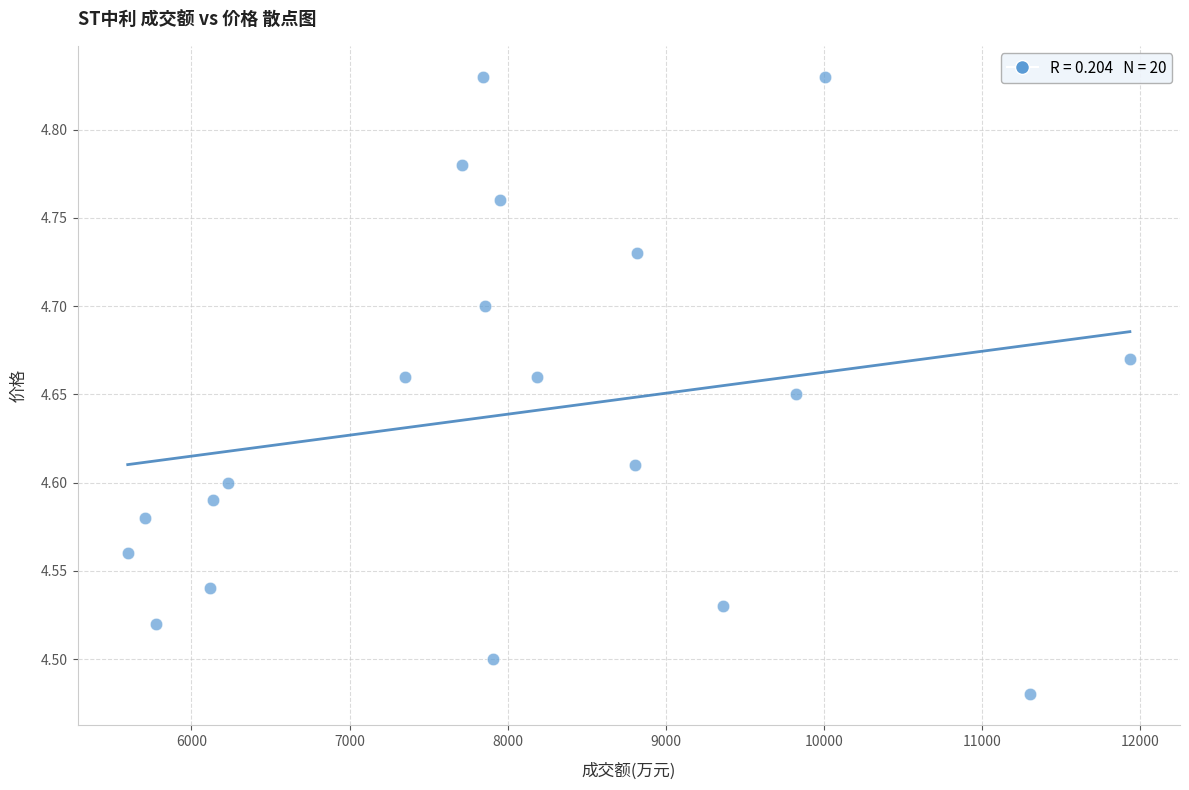

What is the range of X values (max minus min)?

6339.0